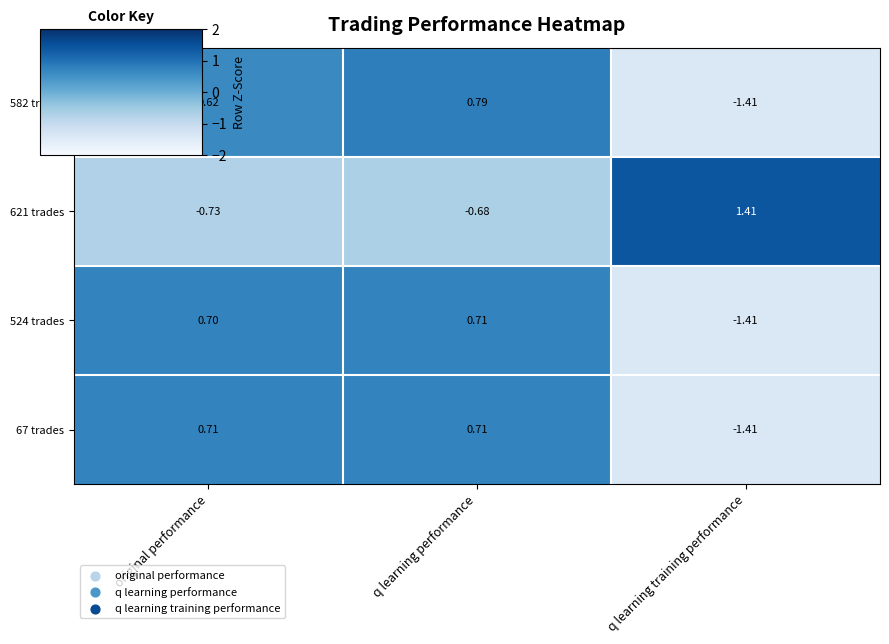

Rank the categories by 621 trades value from highest to lowest.

q learning training performance, q learning performance, original performance